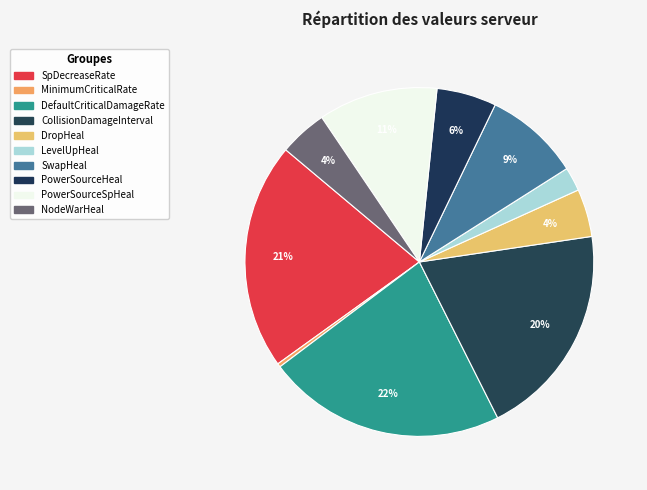

To the nearest percent, what portion does PowerSourceSpHeal represent?

11%